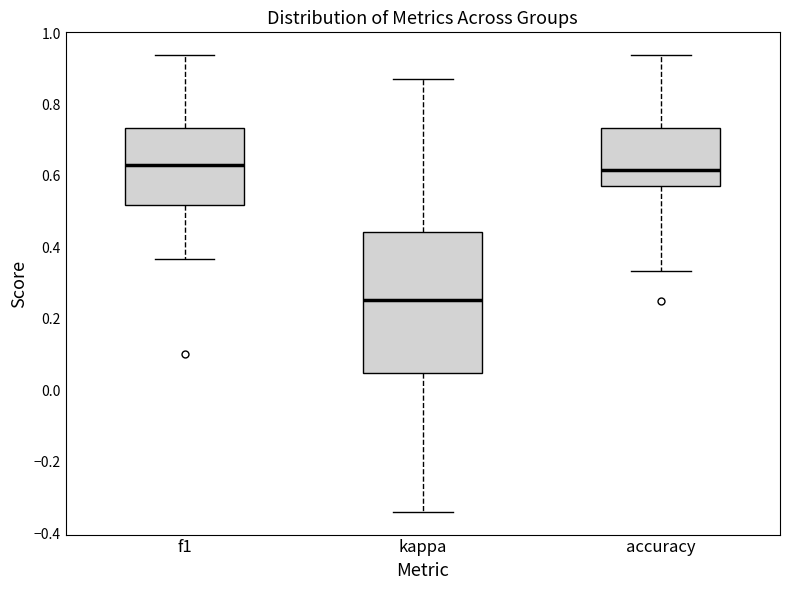

Where is the lower edge of the box for accuracy on the y-axis? The values are not printed on the chart, so give them approximately, as read against the axis.

0.58